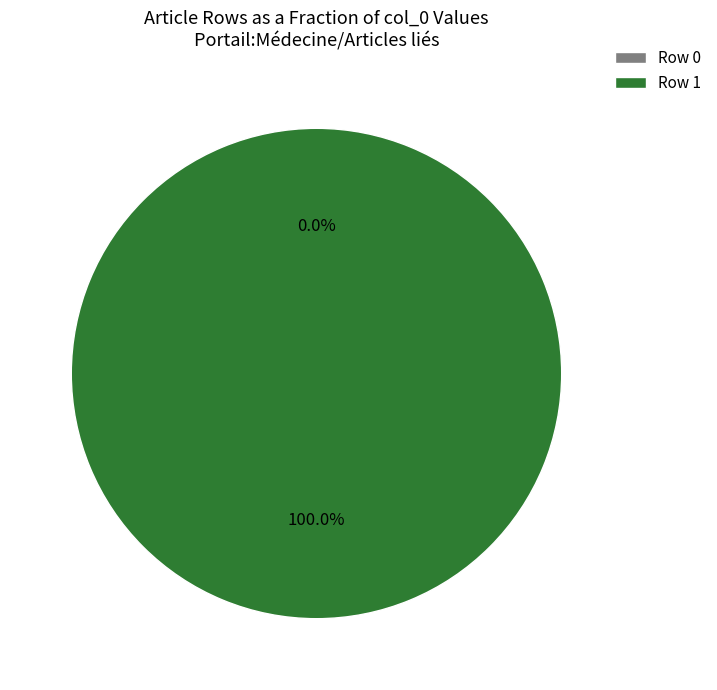

Count the number of slices in the pie.

2